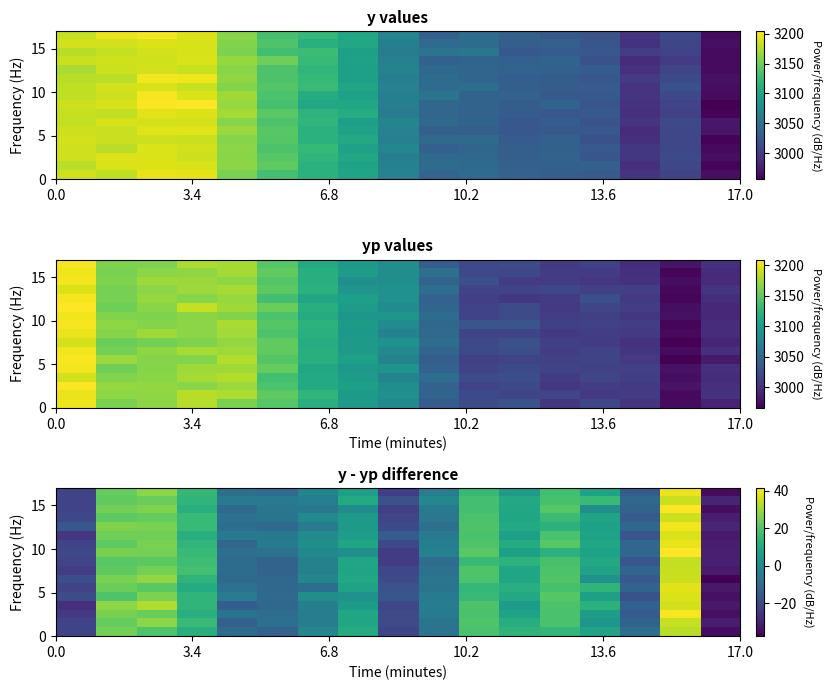

How many series are shown in this chart?

17